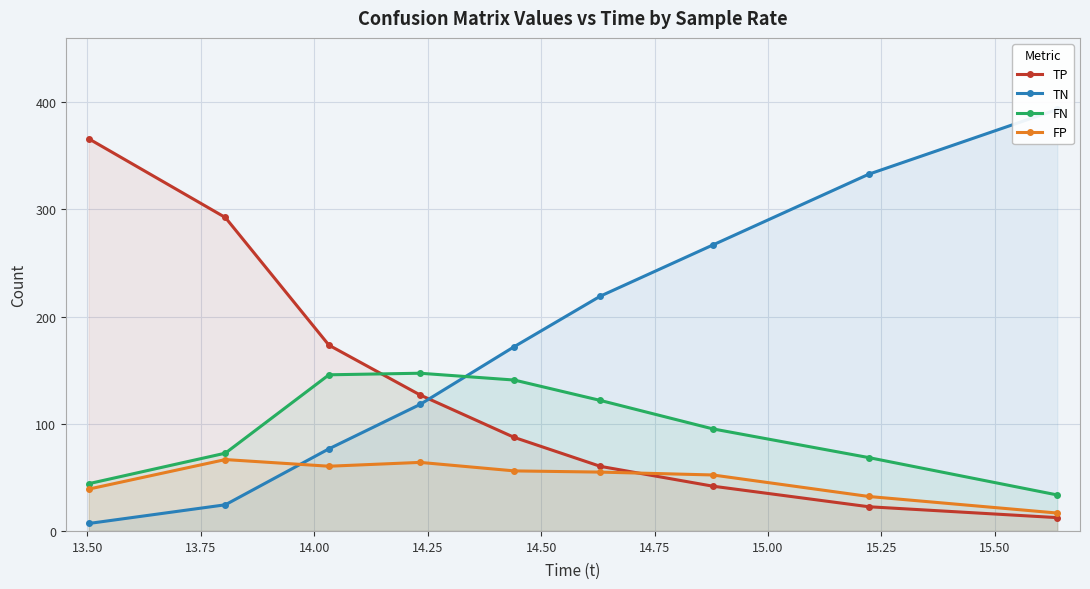

Which series has the largest total across all categories?

TN